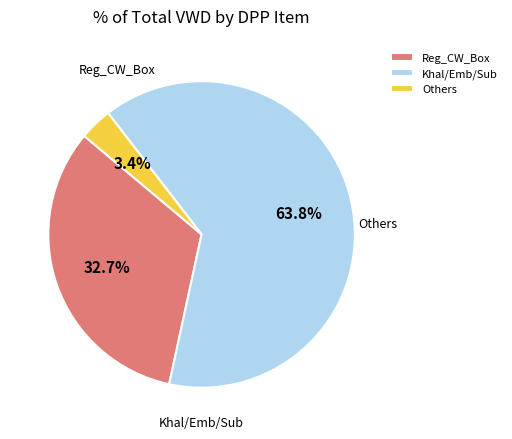

Is there any slice that represents more than half of the pie?

Yes